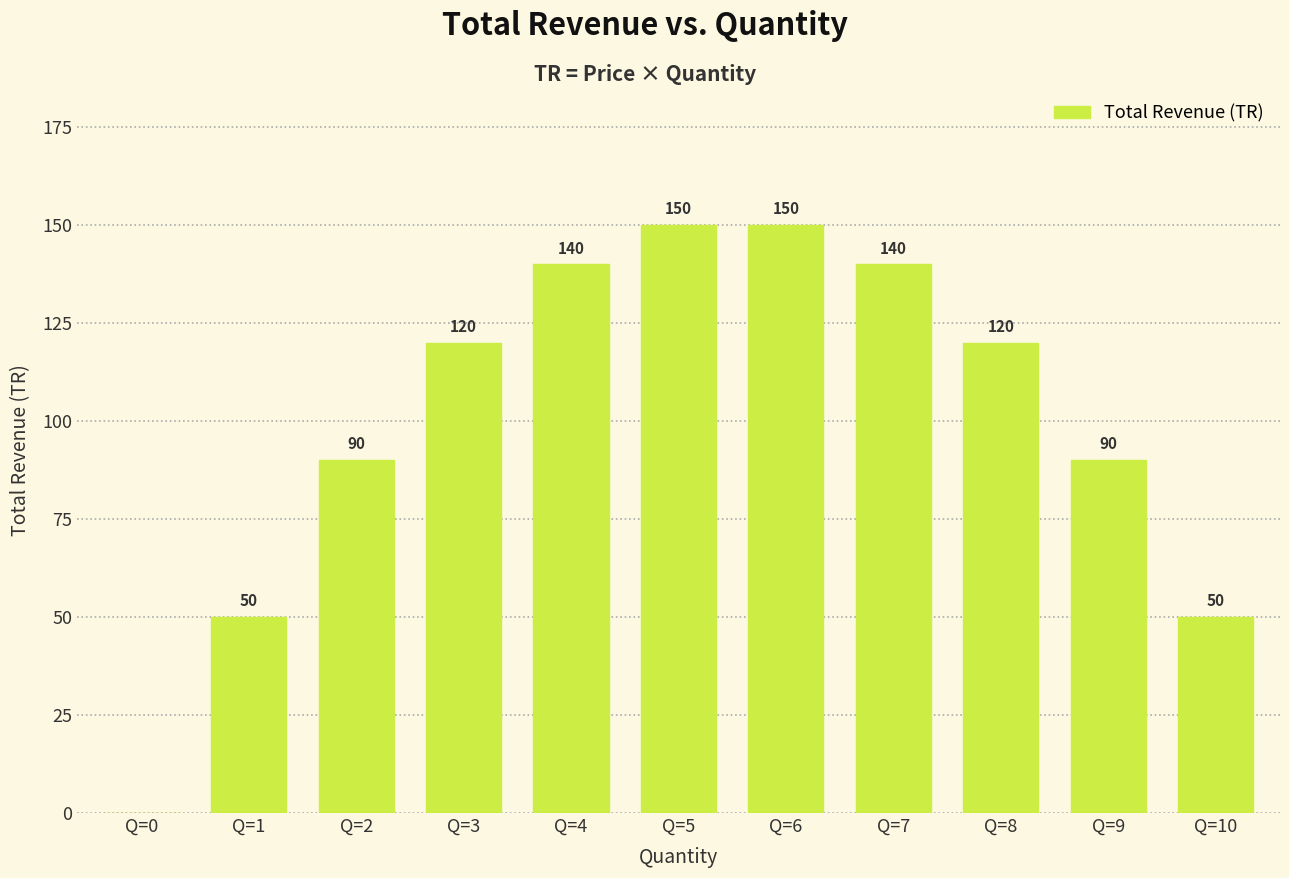

Reading left to right, list all the values displayed in this chart.

Q=0=0	Q=1=50	Q=2=90	Q=3=120	Q=4=140	Q=5=150	Q=6=150	Q=7=140	Q=8=120	Q=9=90	Q=10=50